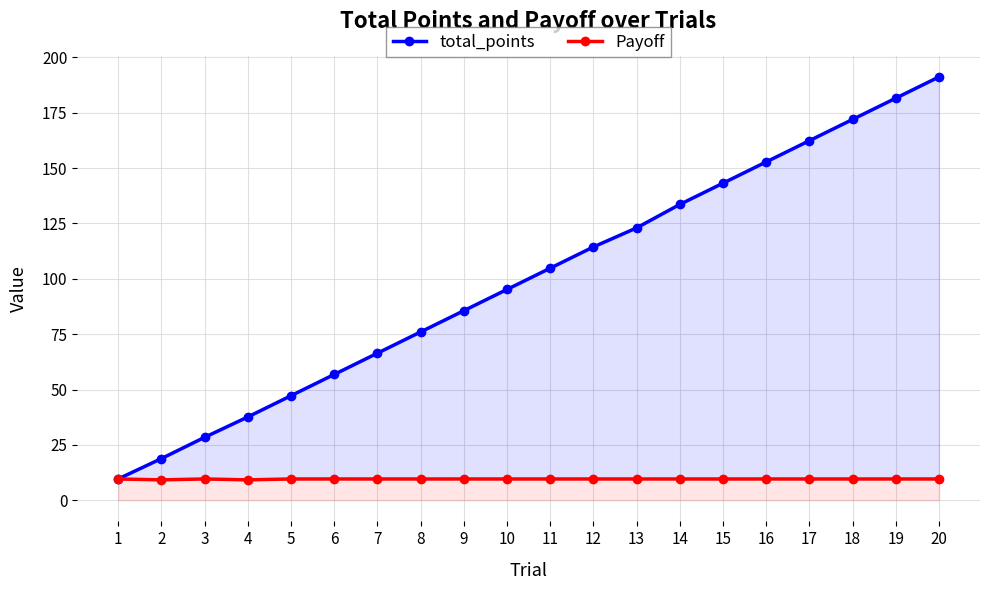

At which label is Payoff closest to 9?

2